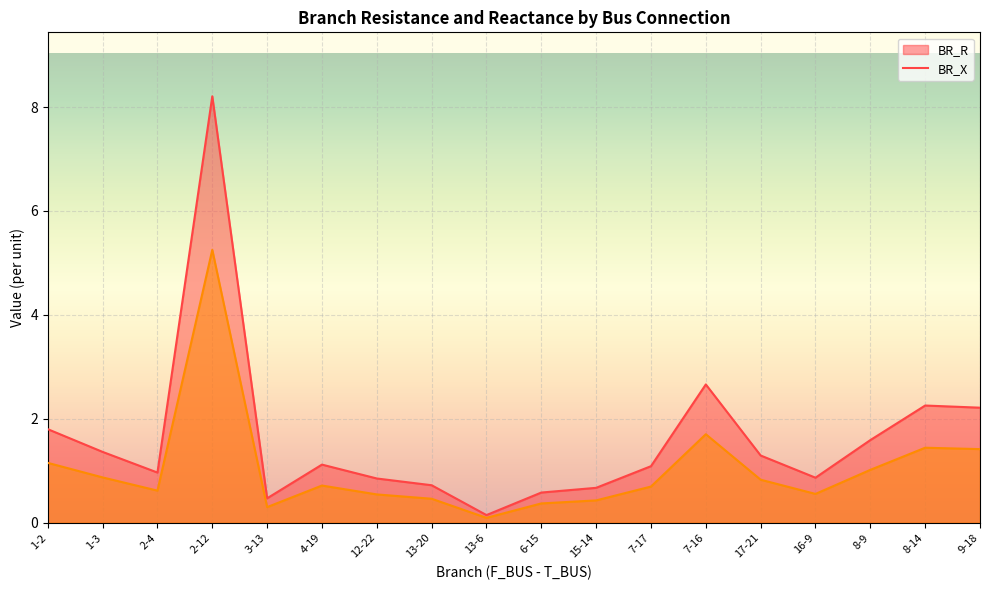

True or false: BR_R line and BR_X line cross at least once.

False